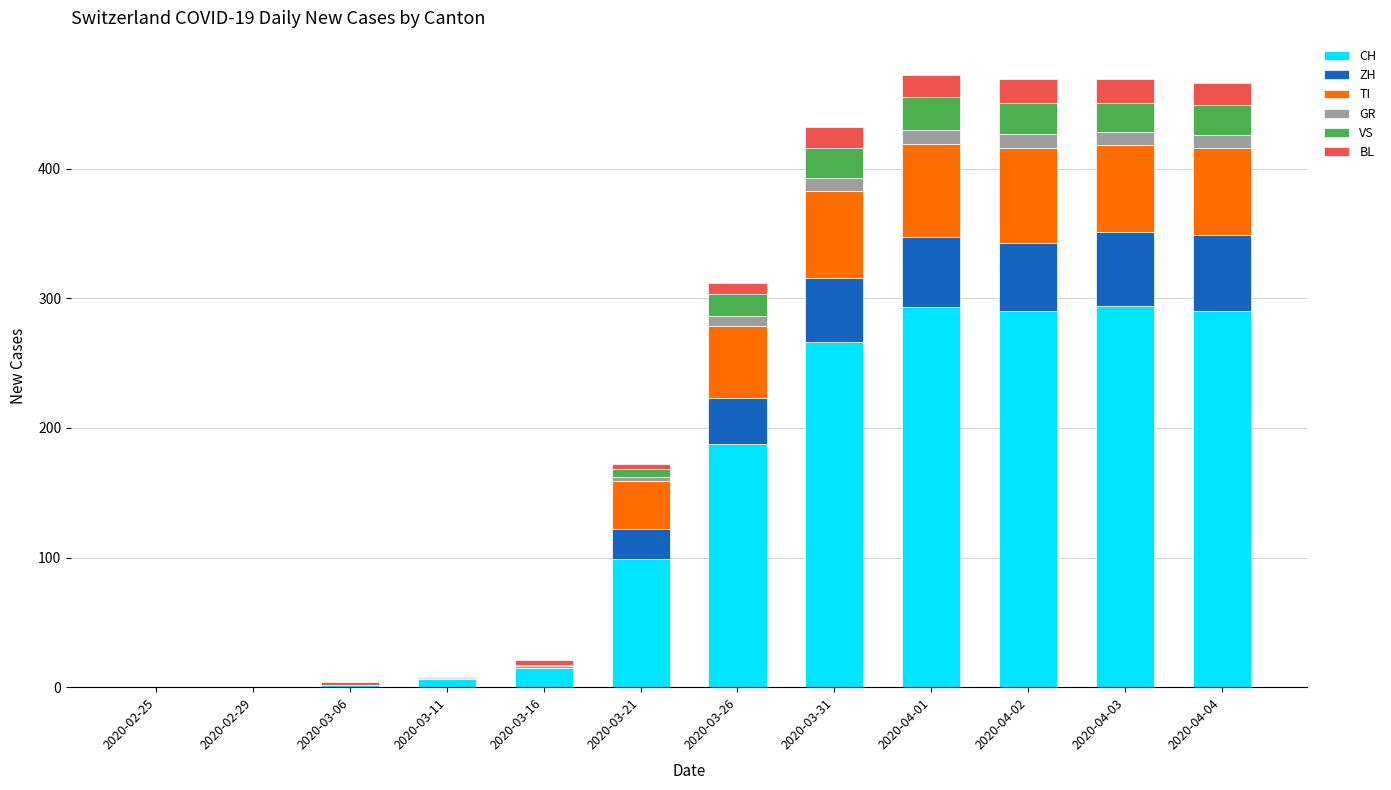

What is the maximum value for CH?

294